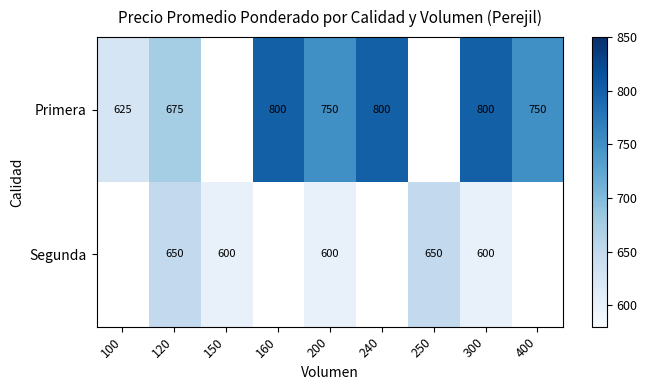

What is the smallest value displayed?

600.0